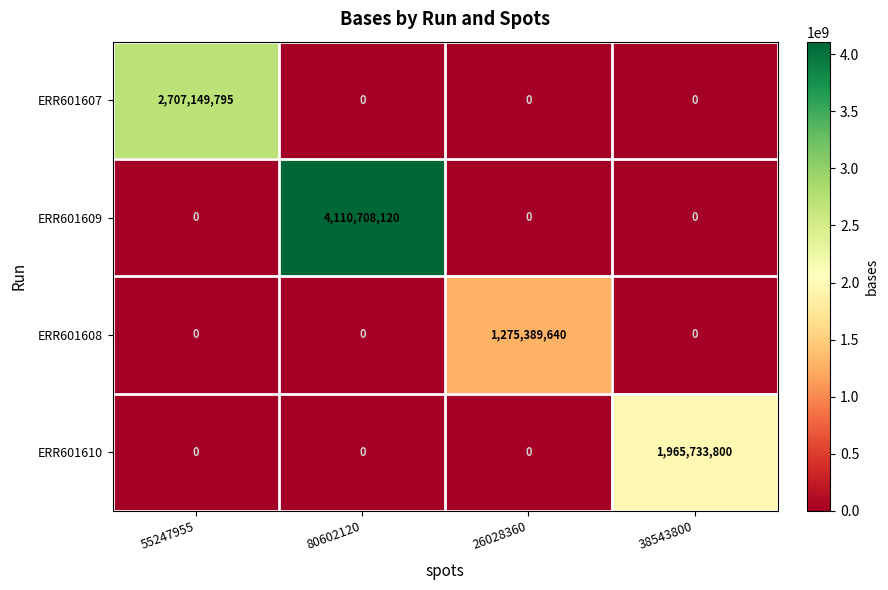

What is the sum of all ERR601610 values?

1965733800